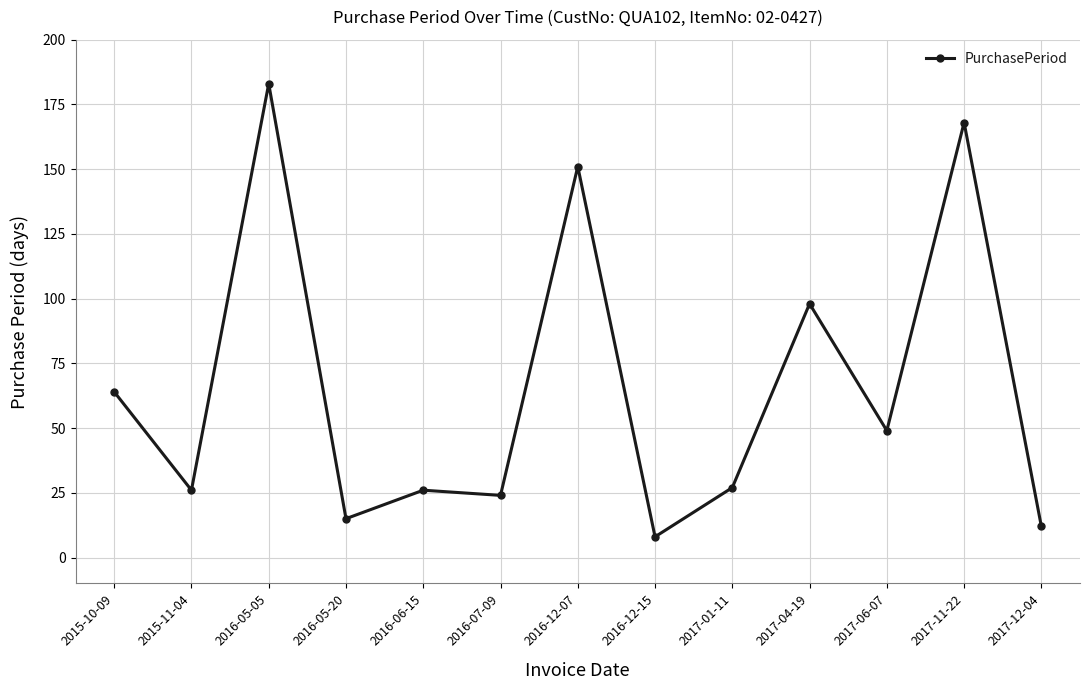

Where does the data first go above 27?

2015-10-09